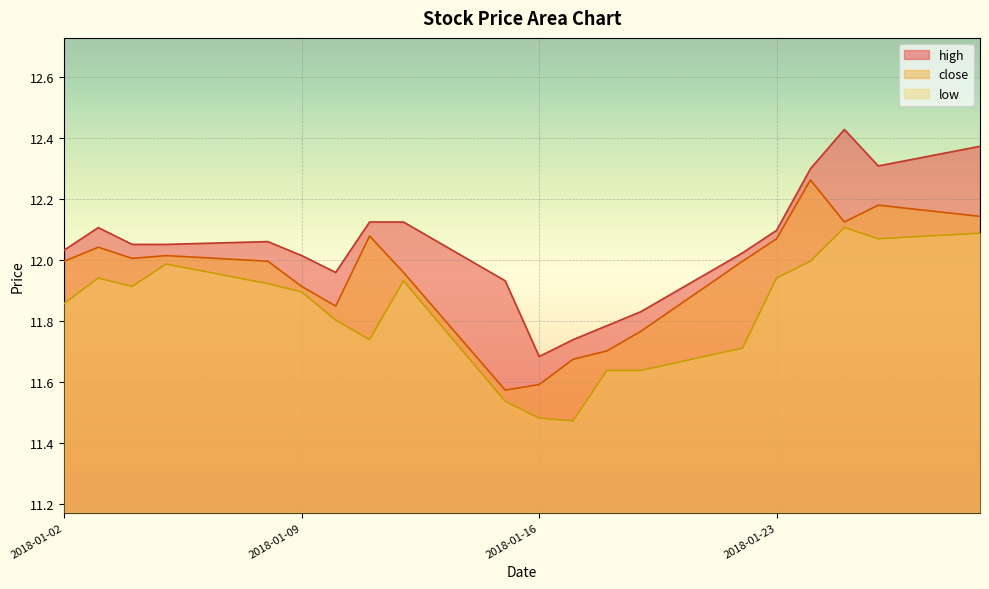

Does the chart display data point markers on the line(s)?

No